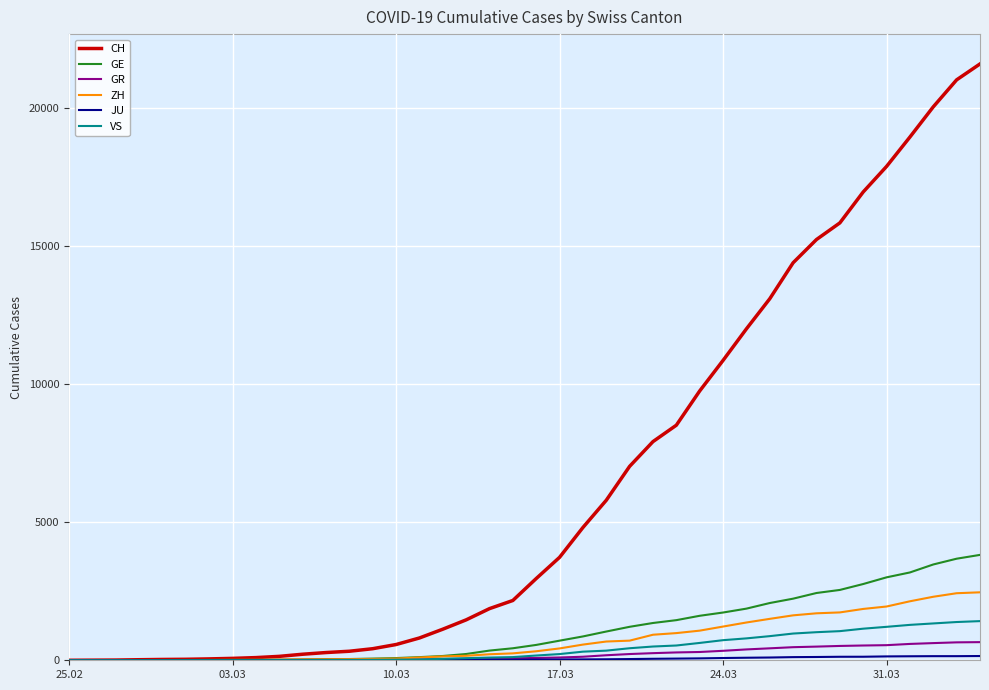

Which series has the widest spread of values?

CH